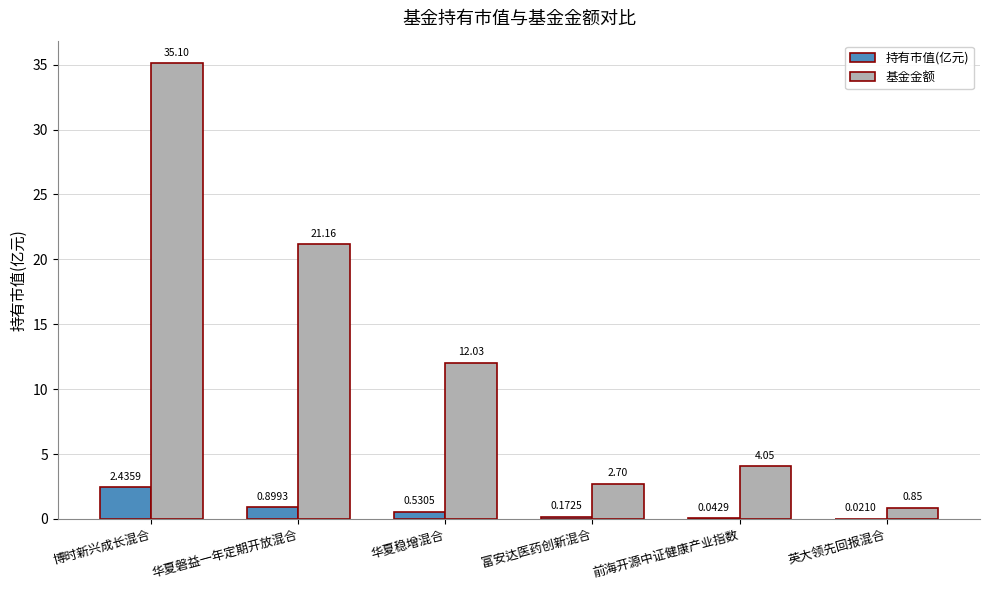

Which series has the largest total across all categories?

基金金额